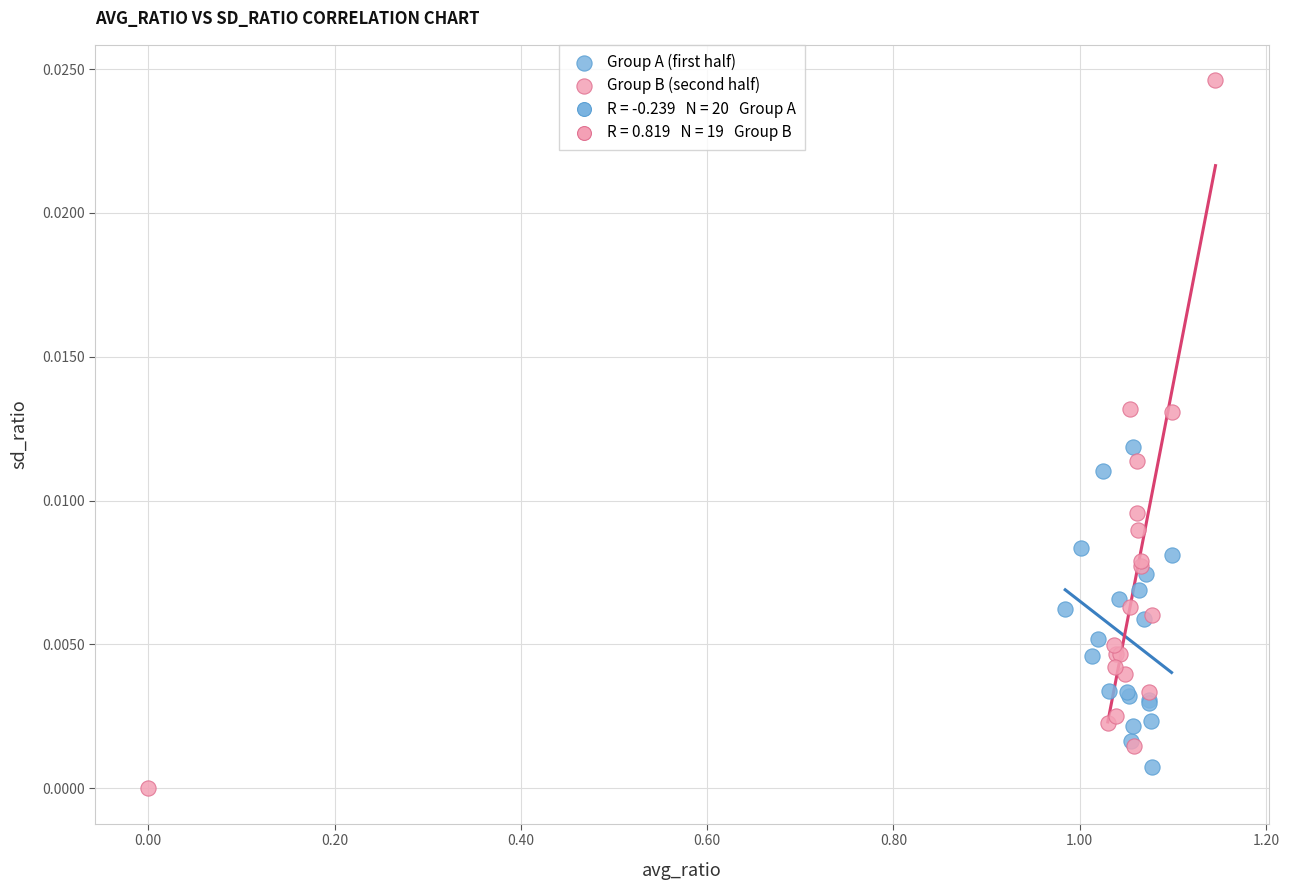

Which series has the widest spread of Y values?

Group B (second half)